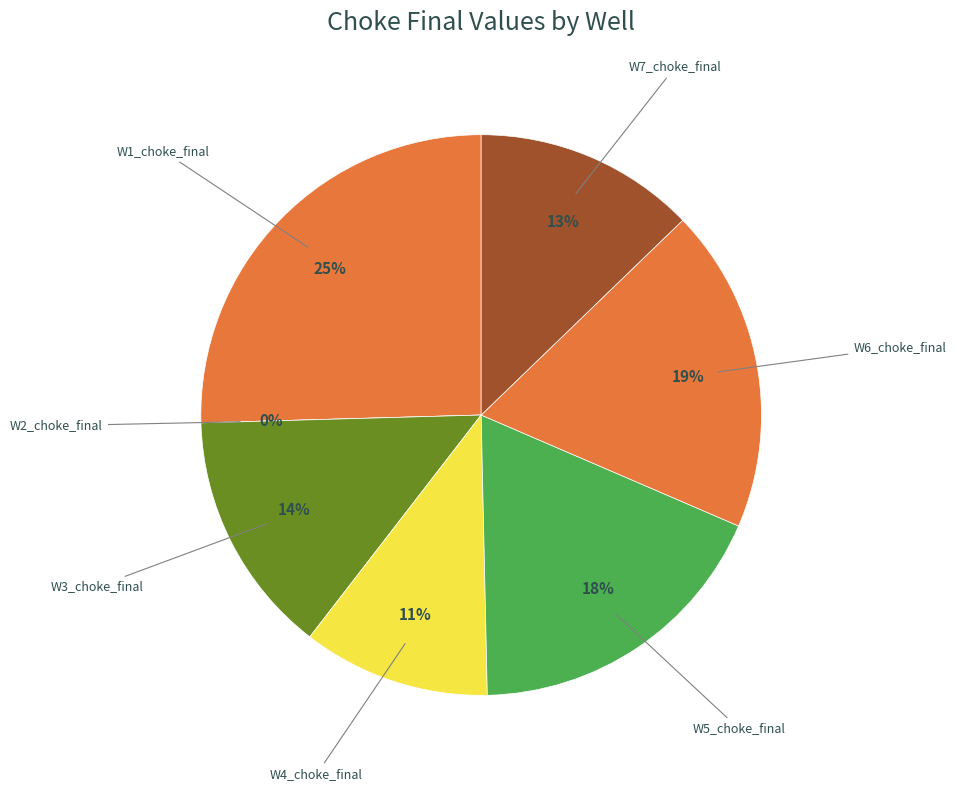

Is it true that W5_choke_final is 18% of the pie?

True